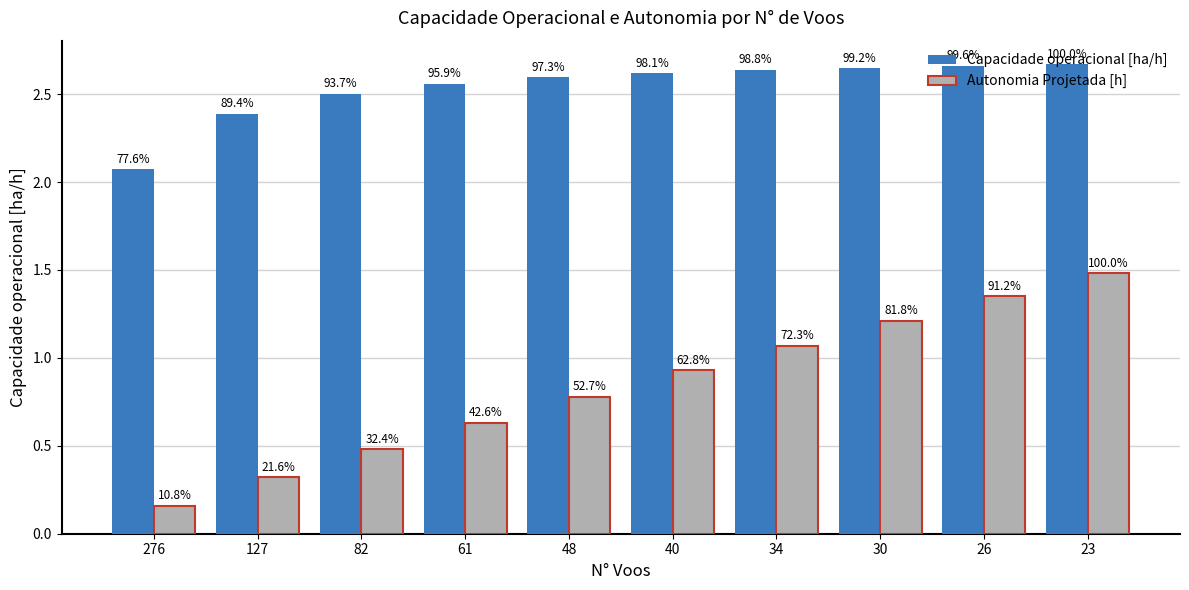

Is it true that Capacidade operacional [ha/h] equals 2.6 at 48?

True